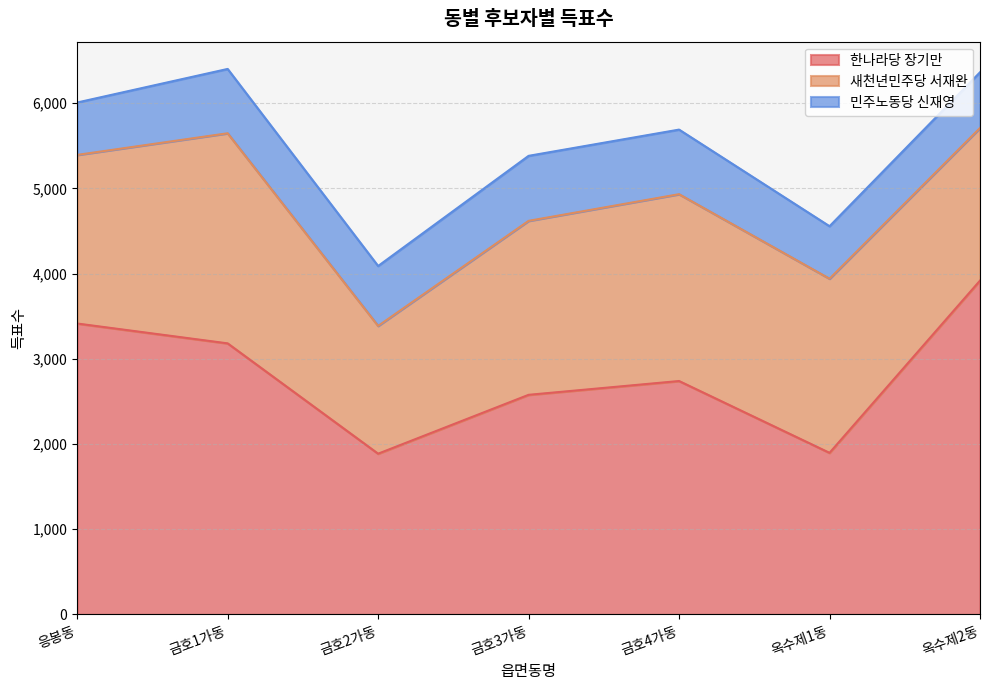

Between 금호3가동 and 옥수제2동, which is larger?

옥수제2동